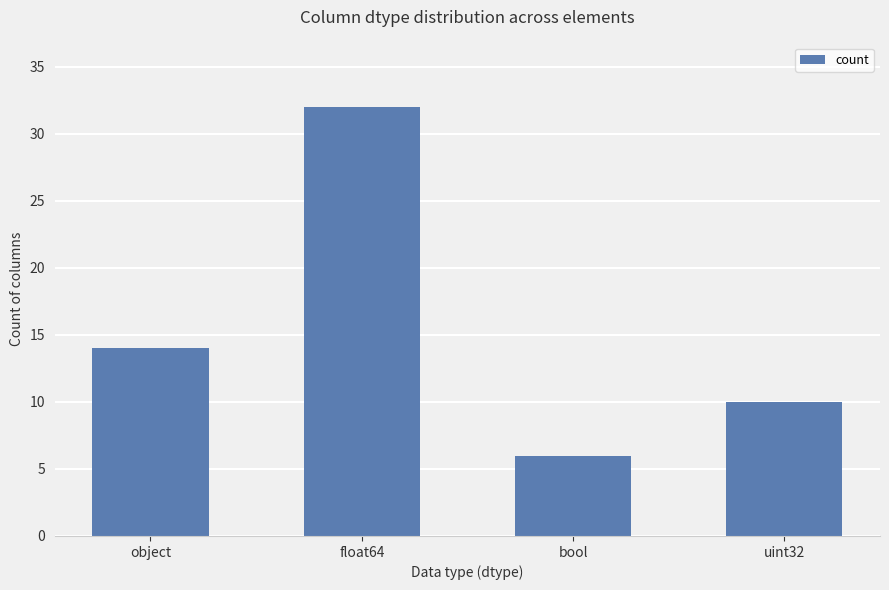

What is the average value?

16